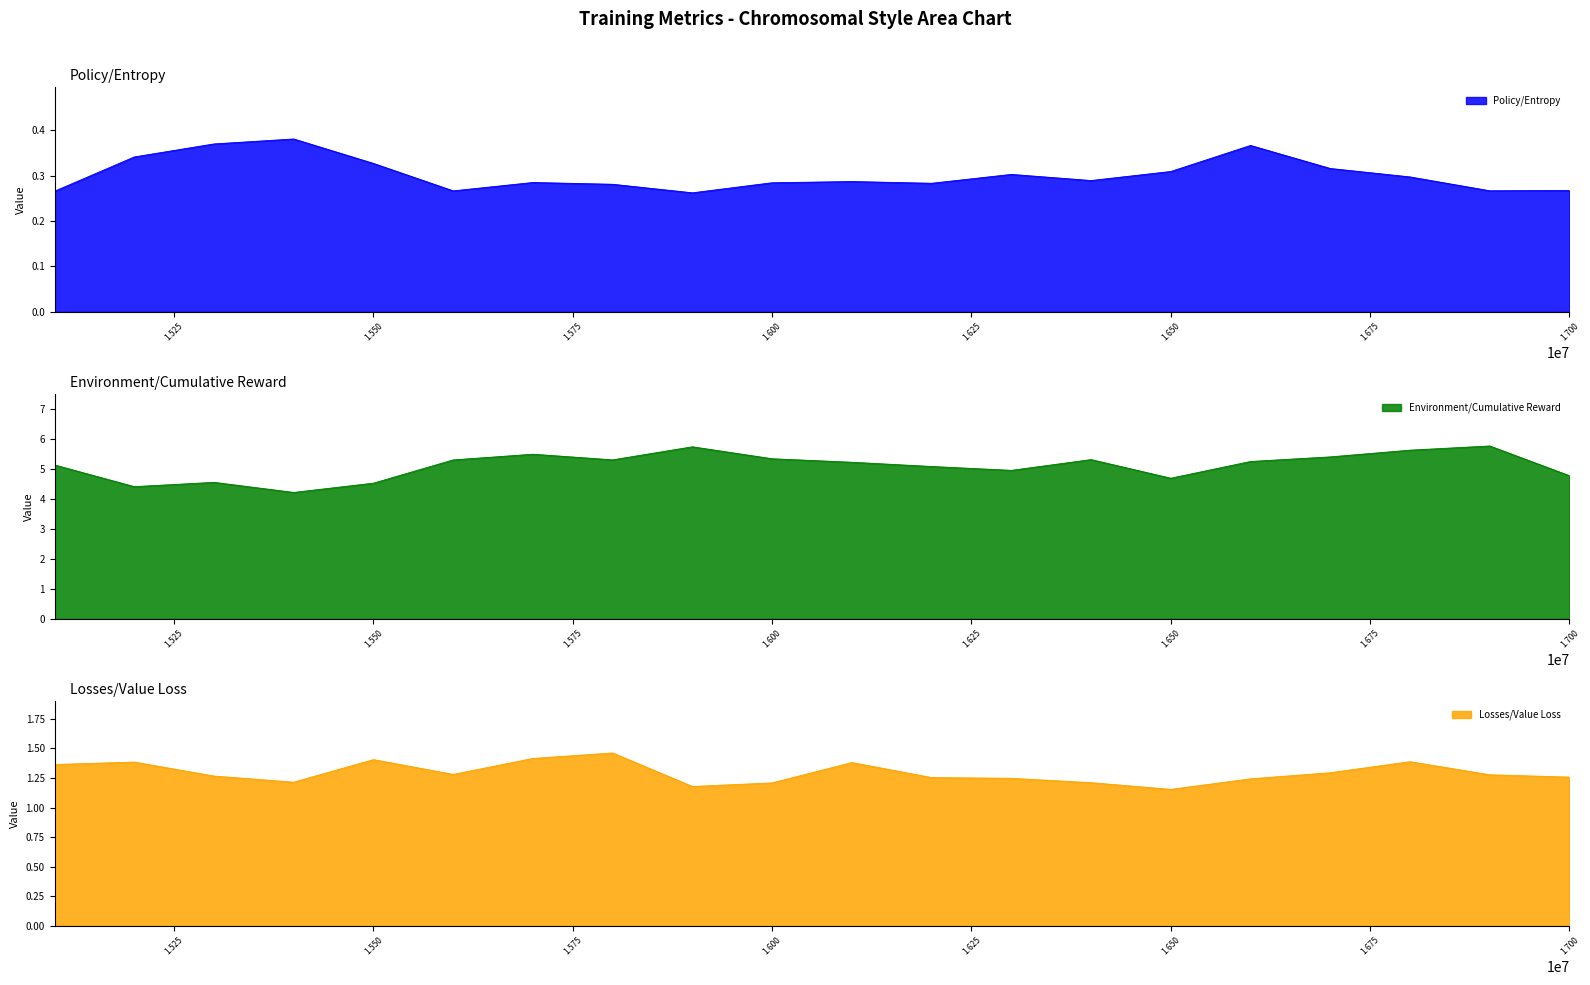

In Environment/Cumulative Reward, how many points are higher than both neighbors (excluding endpoints)?

5